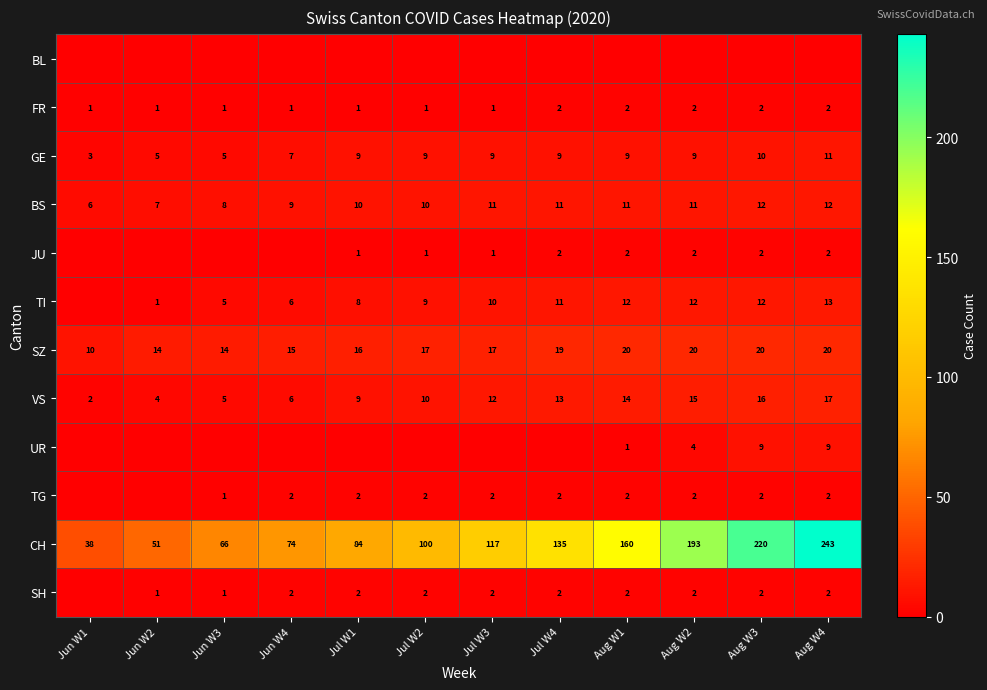

What is the approximate value of GE at Jul W4?

9